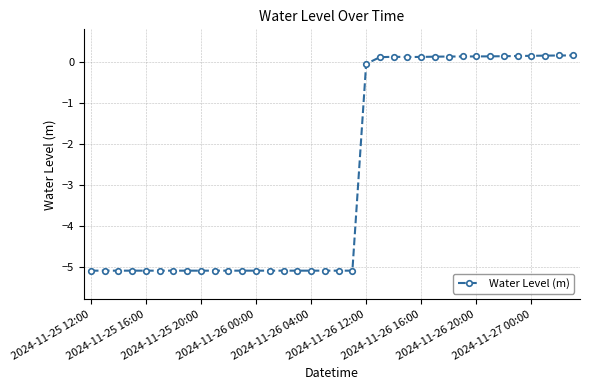

How many lines are shown in the chart?

1